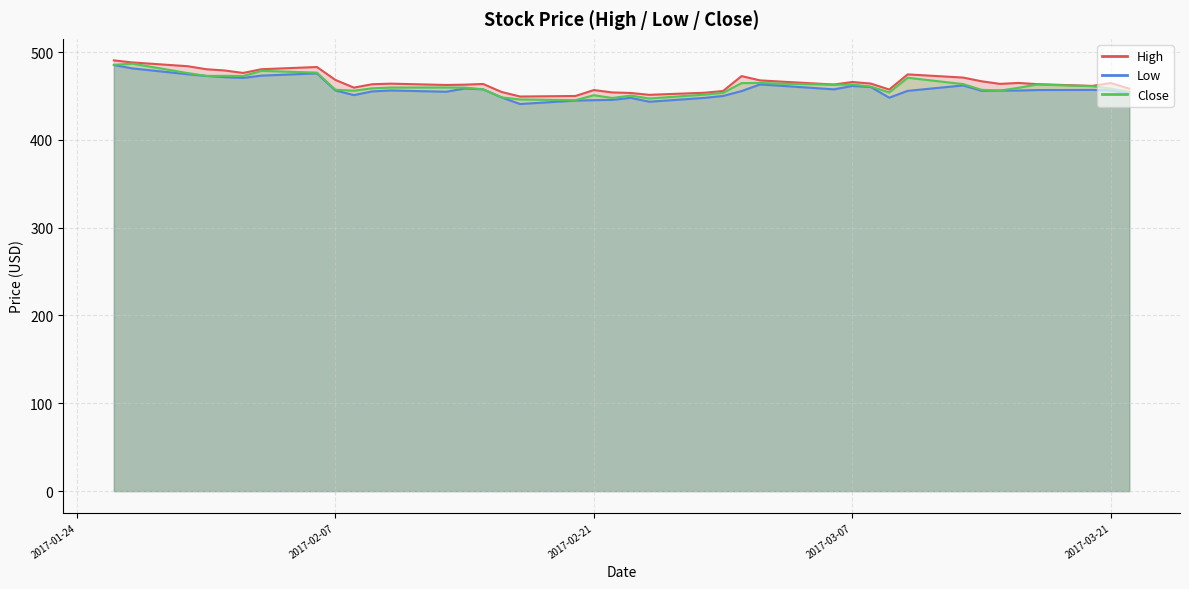

What is the average value of the Close series?

461.2